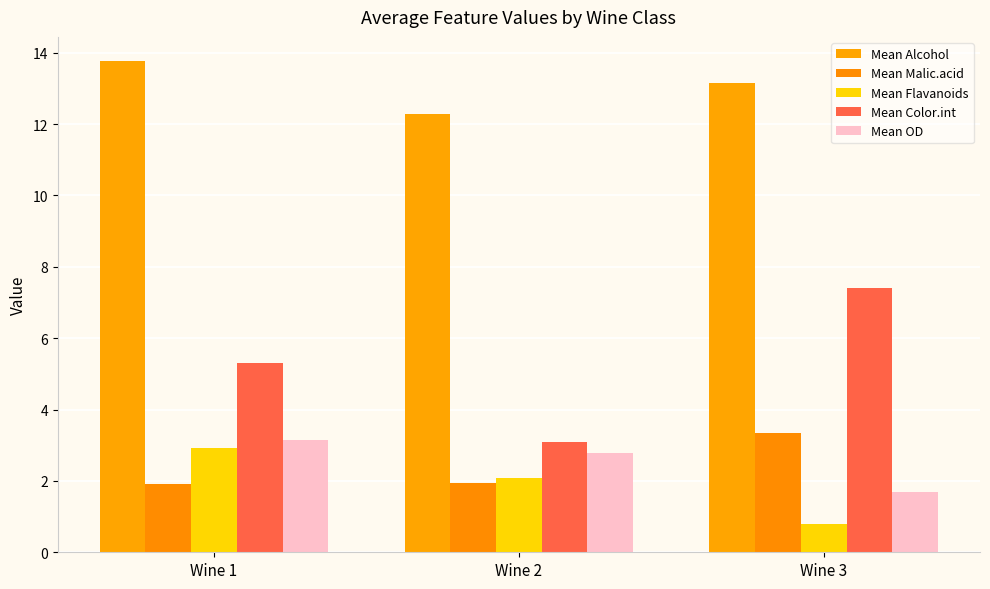

Count the Mean OD values in the range 1 to 3.

2